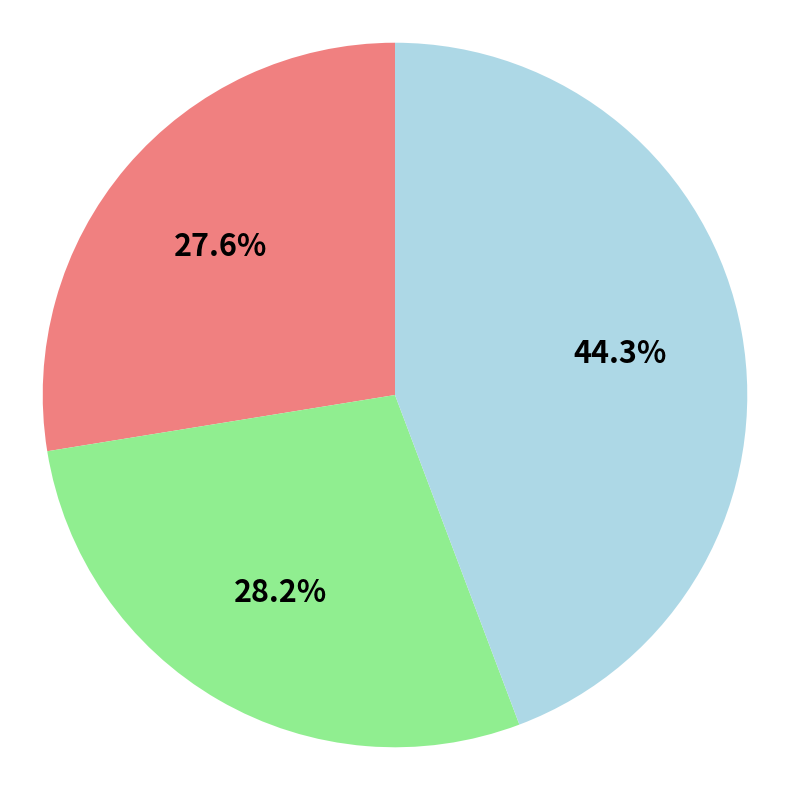

Is there any slice that represents more than half of the pie?

No